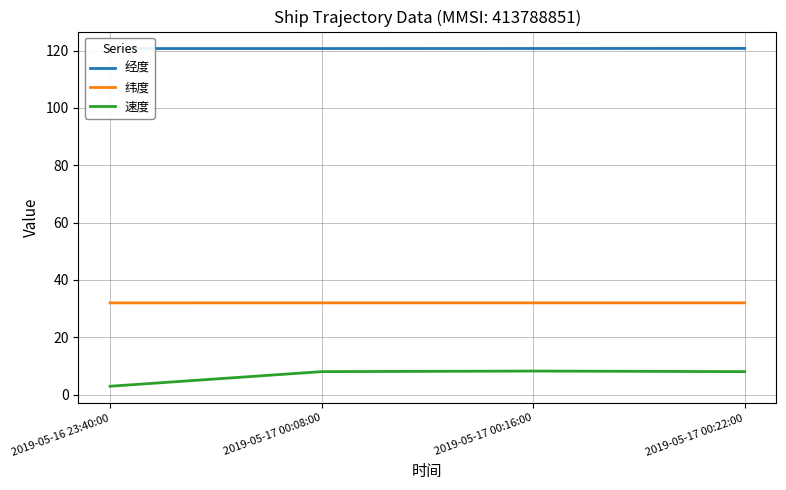

Count the 经度 values in the range 120 to 121.

4